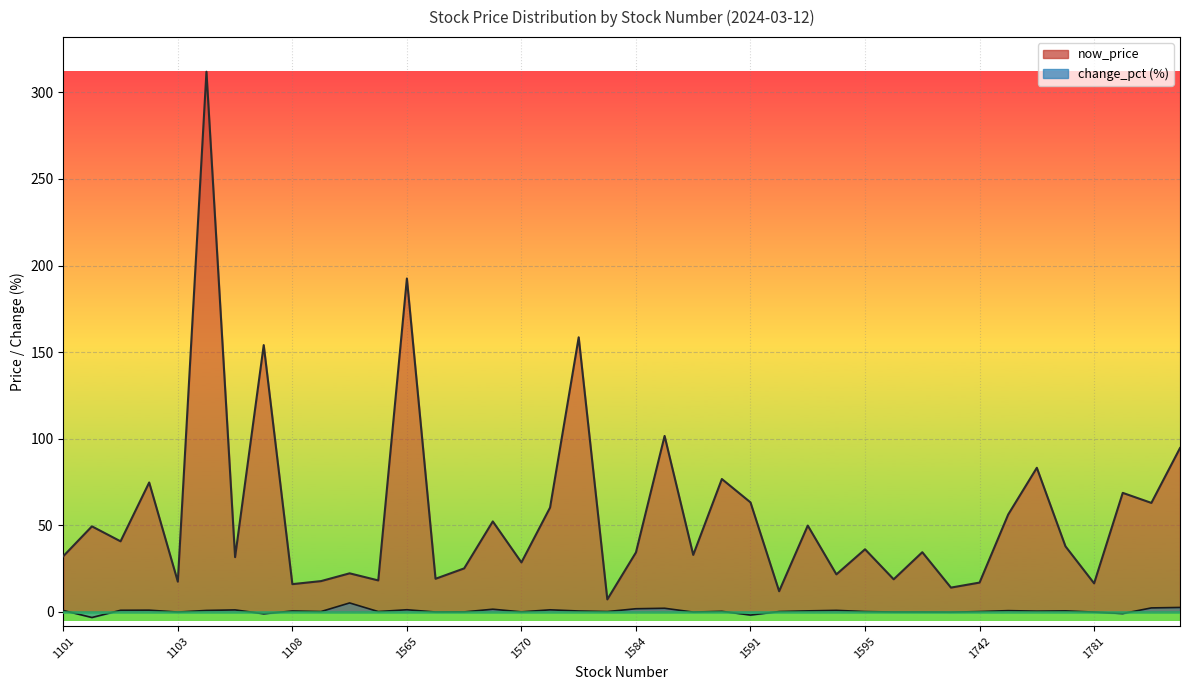

Where does the now_price series first go above 36?

1240